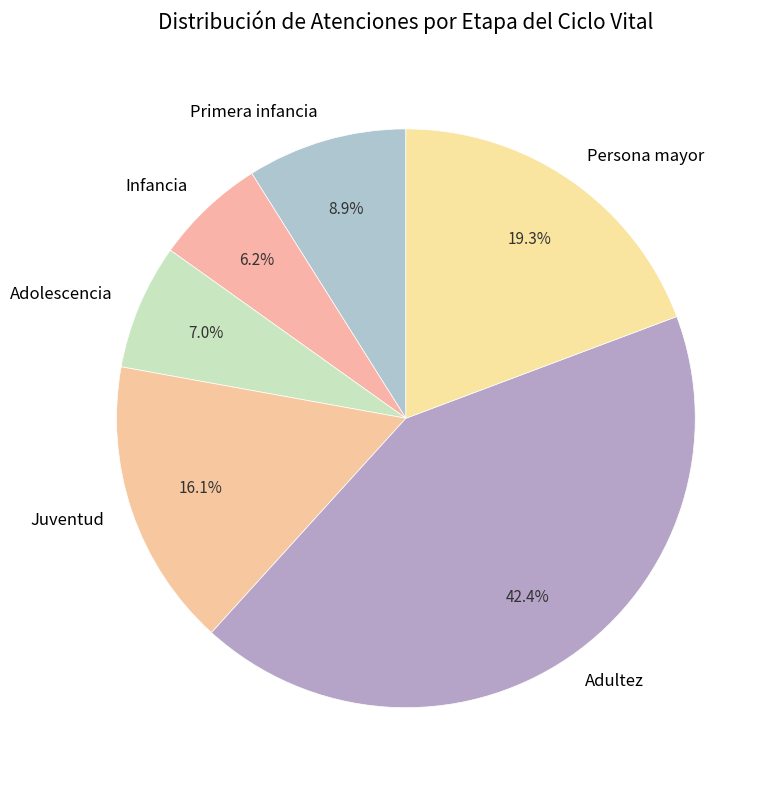

How many segments does this pie chart have?

6